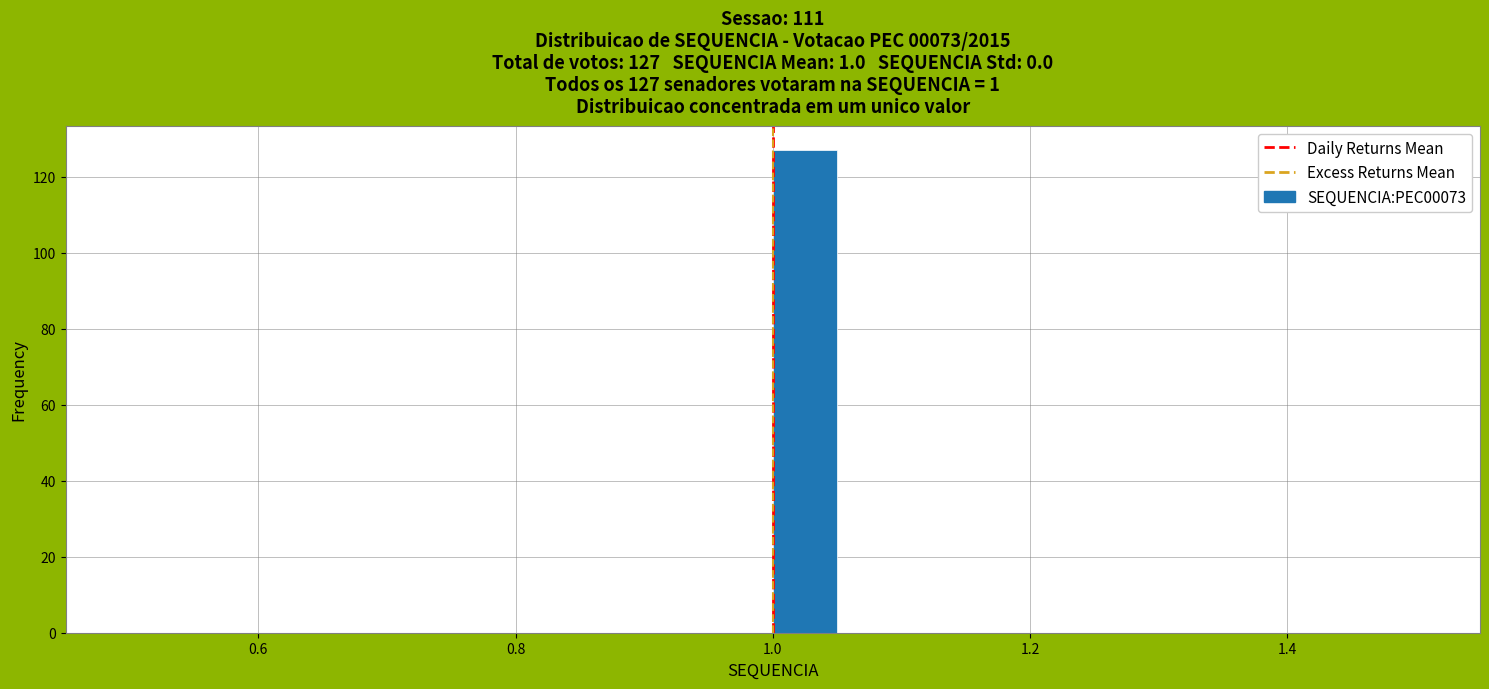

Read against the x-axis, roughly where is the centre of the tallest bar?

1.02